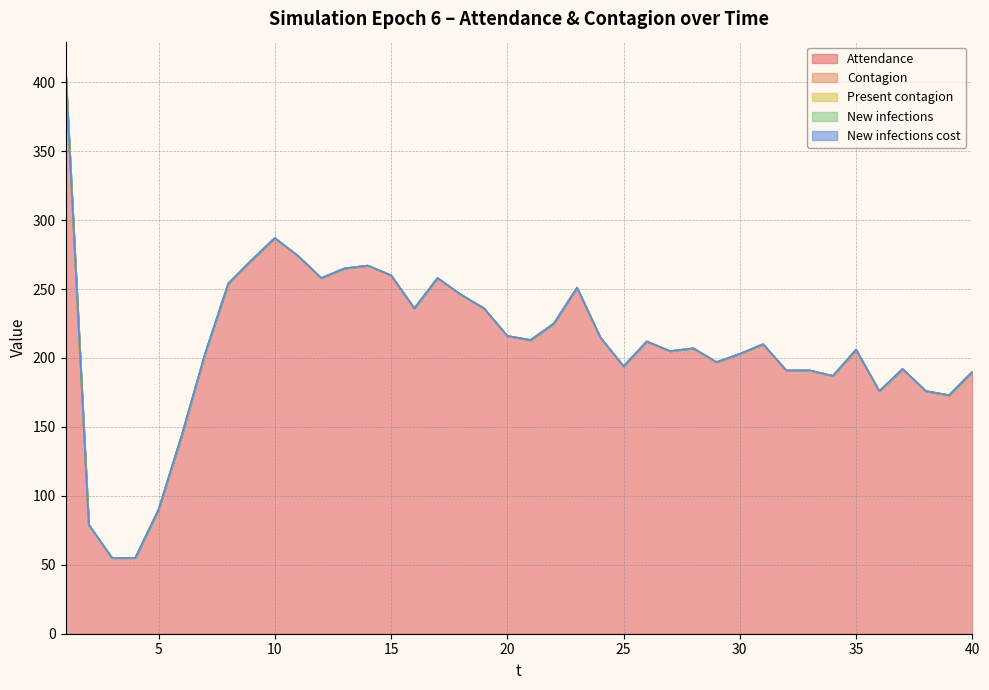

True or false: New infections cost has more than 2 interior local peaks.

False